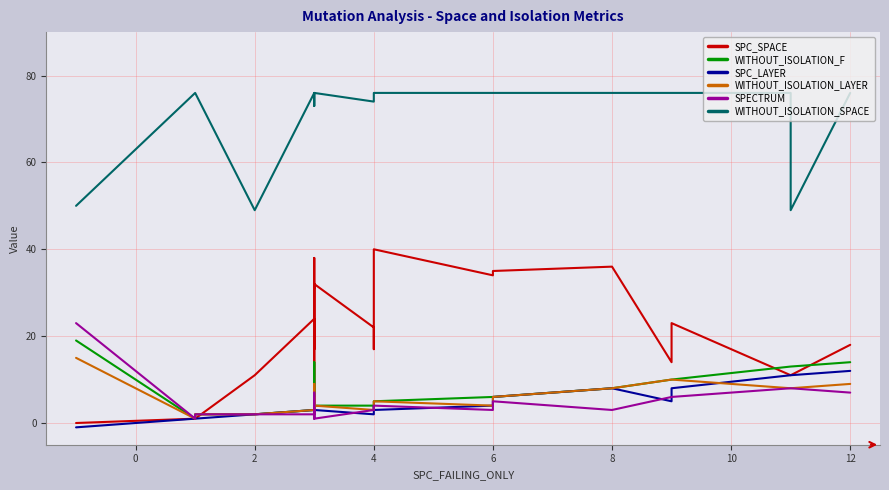

At 6, list the series in order from largest to smallest.

WITHOUT_ISOLATION_SPACE, SPC_SPACE, WITHOUT_ISOLATION_F, SPC_LAYER, WITHOUT_ISOLATION_LAYER, SPECTRUM